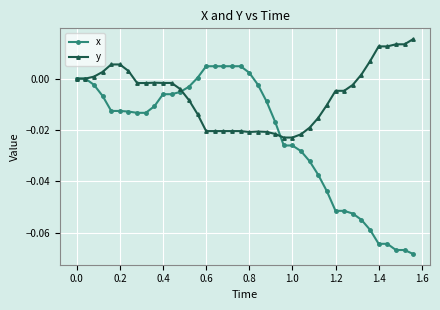

Does the chart display data point markers on the line(s)?

Yes